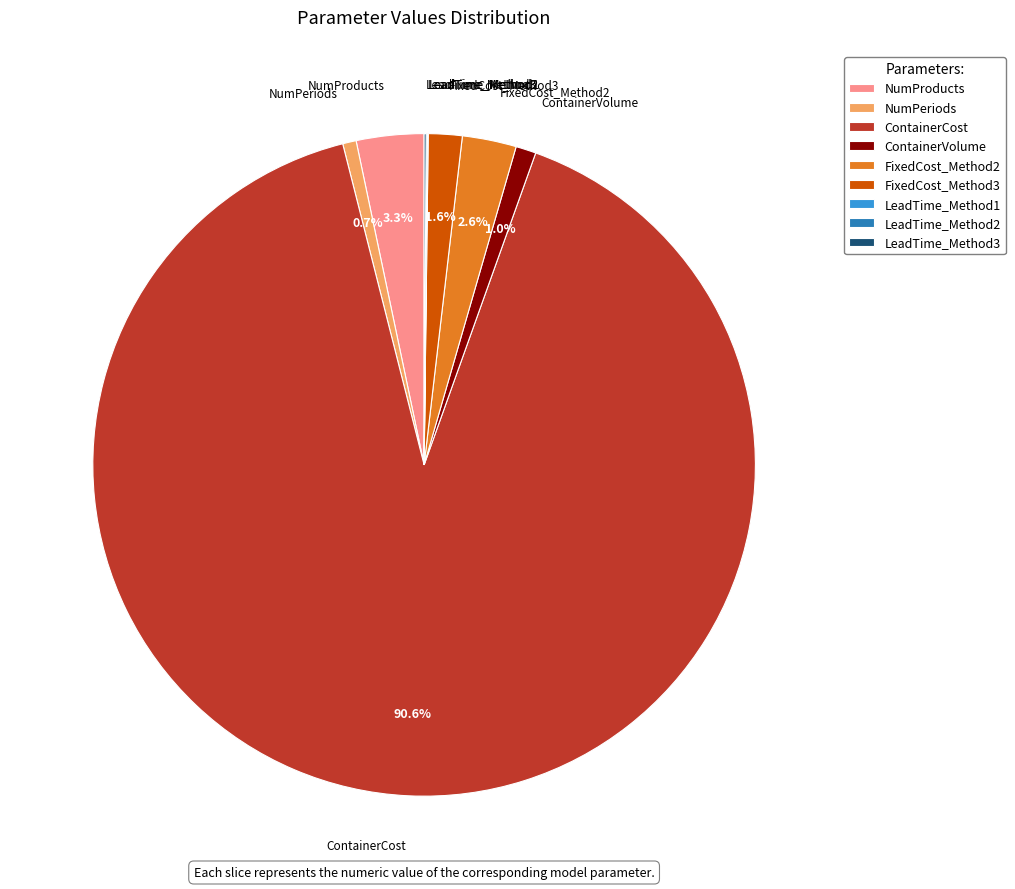

Is there any slice that represents more than half of the pie?

Yes